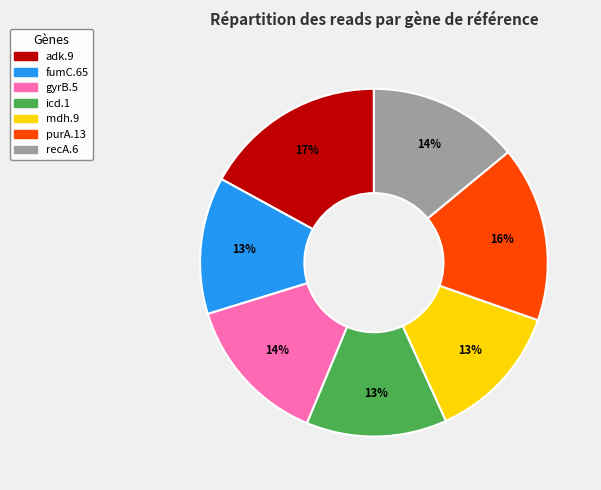

To the nearest percent, what portion does gyrB.5 represent?

14%